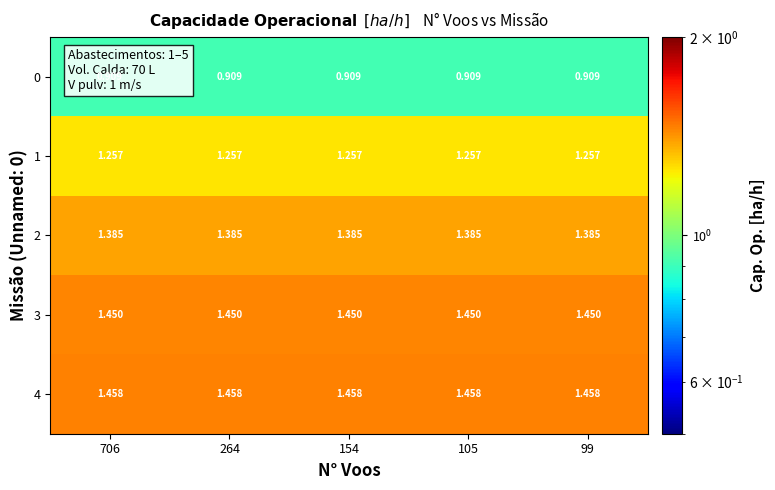

Is the value of 1 at 264 greater than the value of 3 at 706?

No